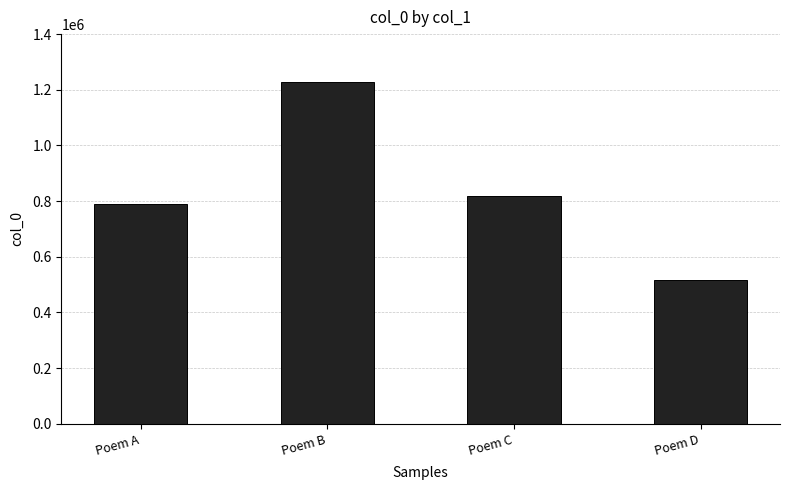

How many distinct data groups are displayed?

1